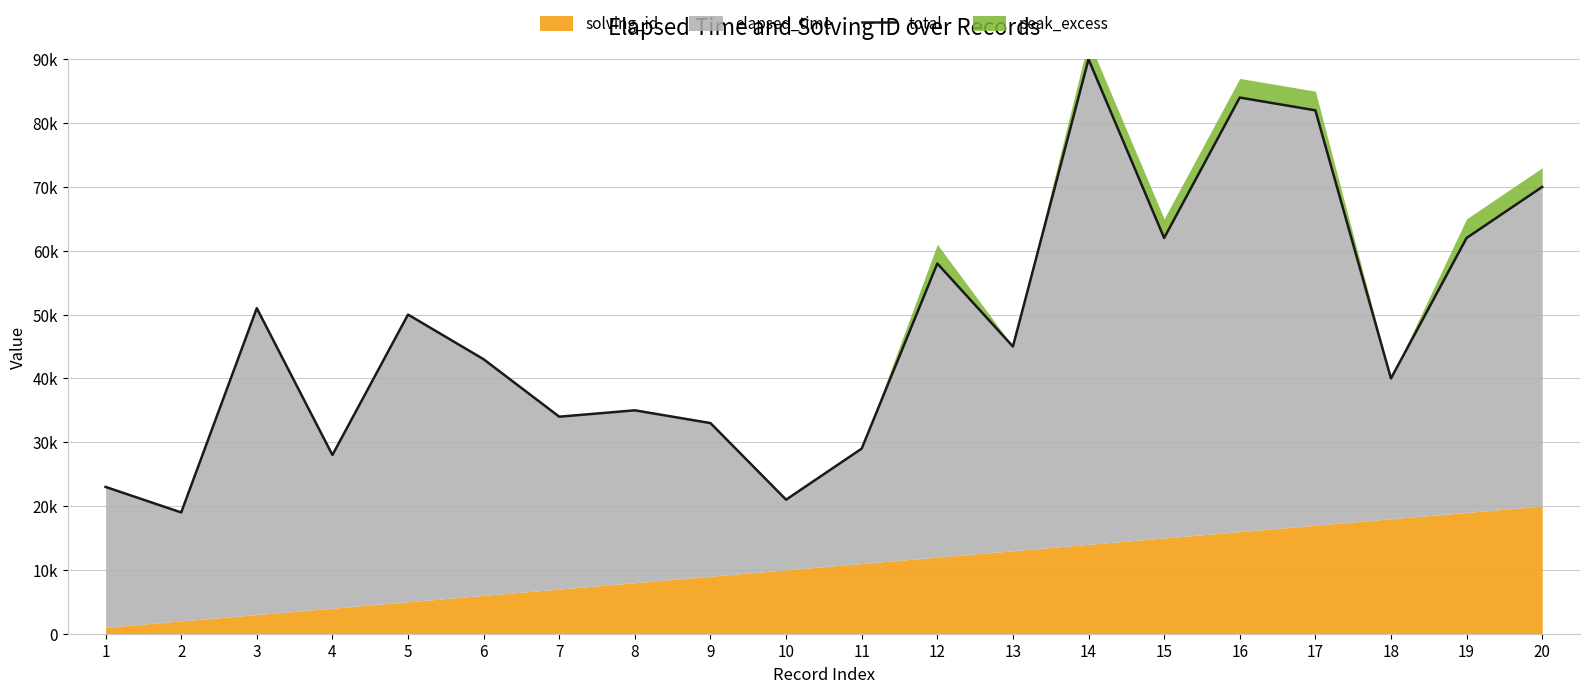

Where is the first local minimum?

2